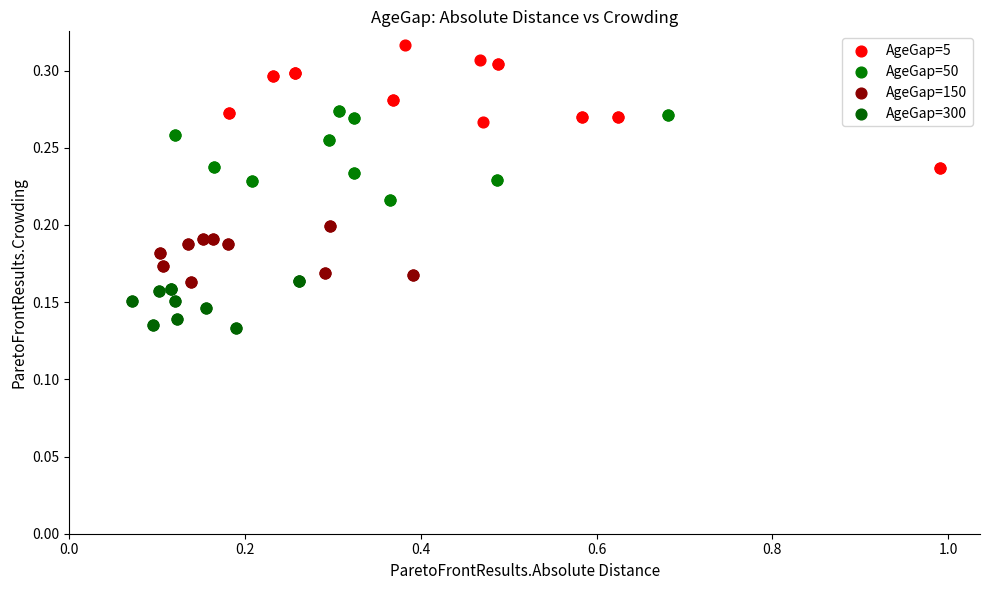

Which series contains the highest Y value?

AgeGap=5